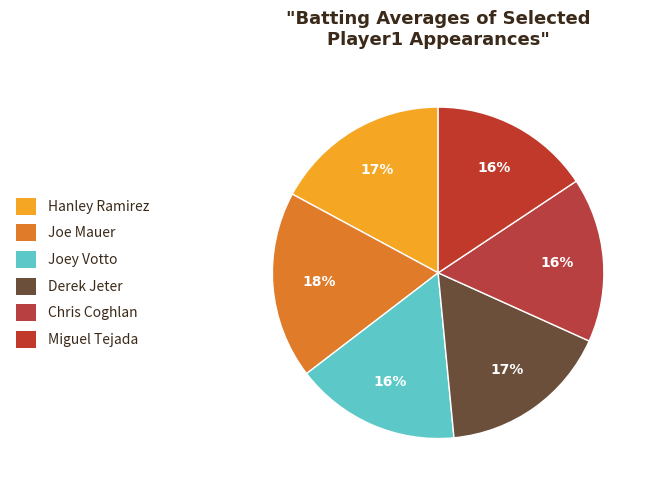

What percentage do Derek Jeter and Chris Coghlan together represent?

32.8%